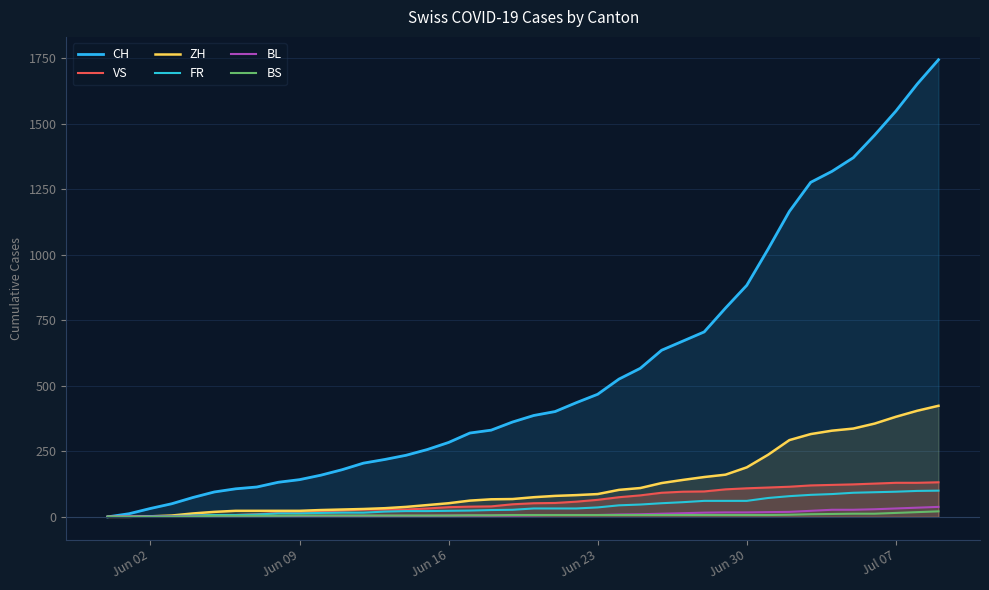

What are all the series names shown in the legend?

CH, VS, ZH, FR, BL, BS